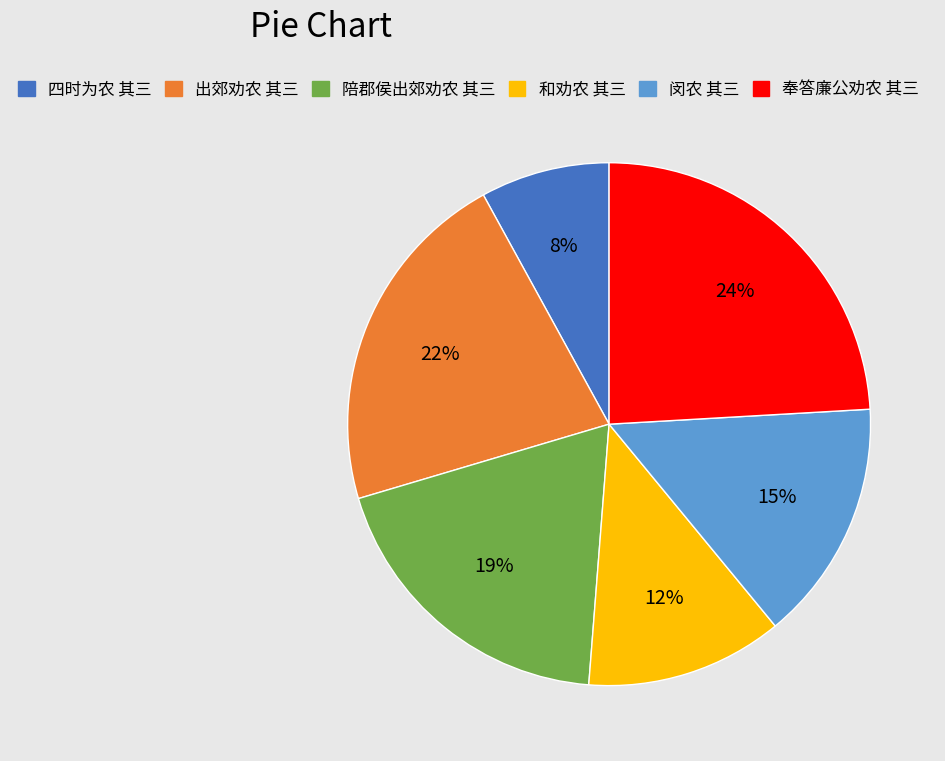

True or false: 和劝农 其三 accounts for 2% of the total.

False